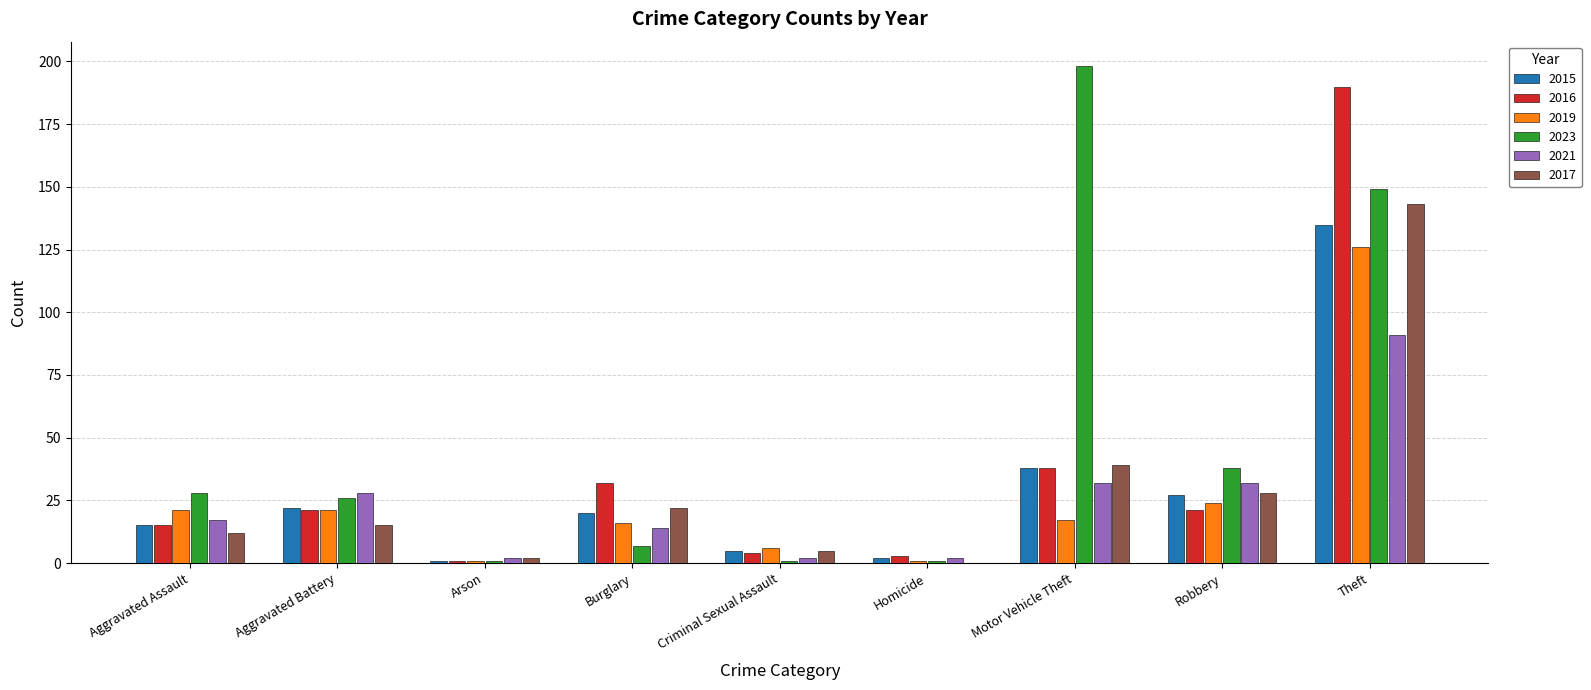

Is it true that 2015 equals 62 at Motor Vehicle Theft?

False